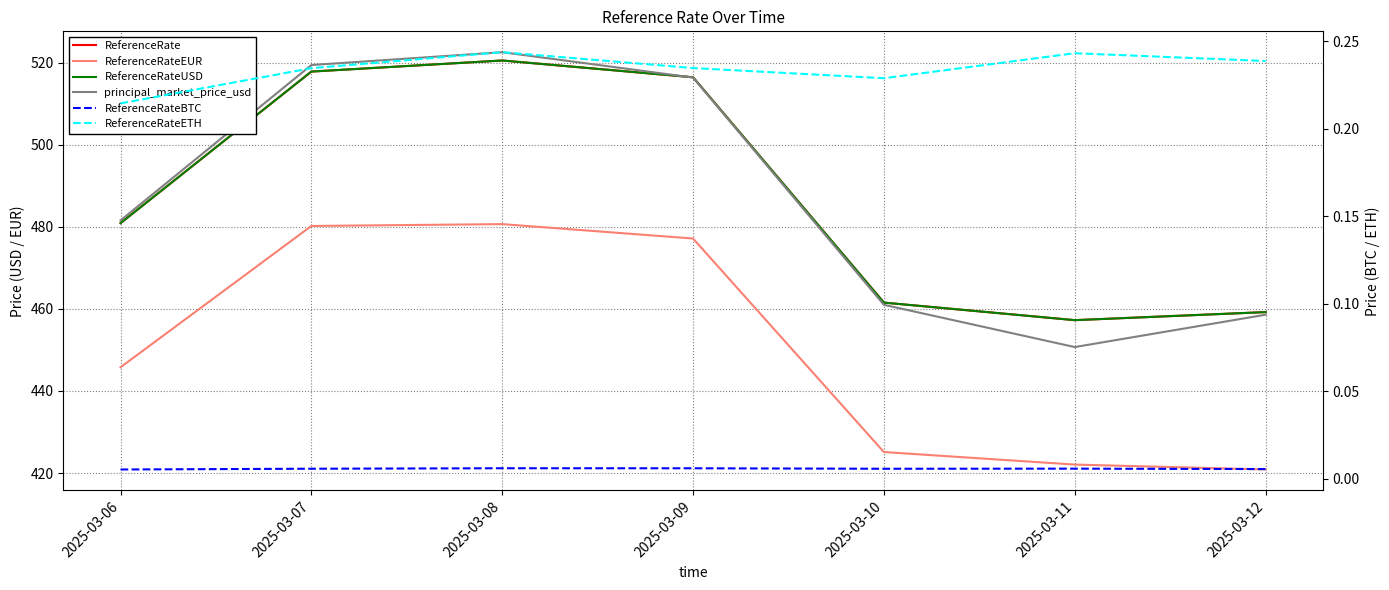

At 2025-03-10, list the series in order from smallest to largest.

ReferenceRateBTC, ReferenceRateETH, ReferenceRateEUR, principal_market_price_usd, ReferenceRate, ReferenceRateUSD